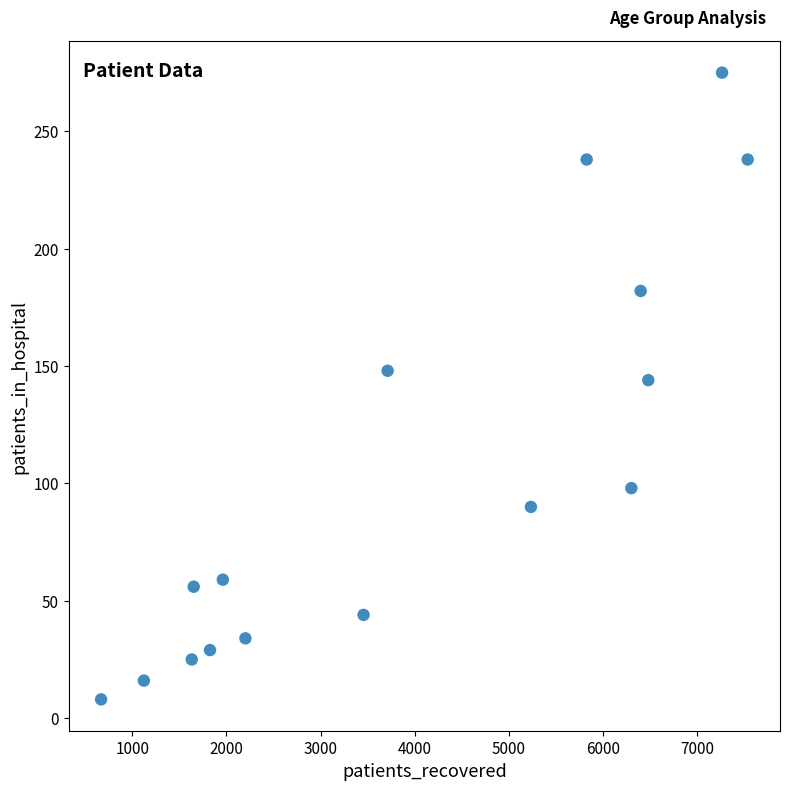

What is the range of X values (max minus min)?

6864